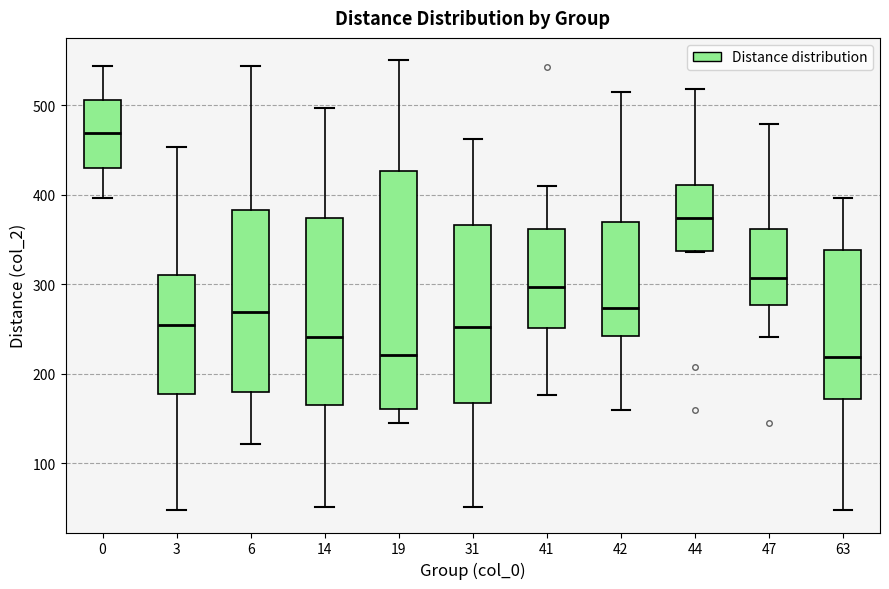

Which box has the highest median line?

0